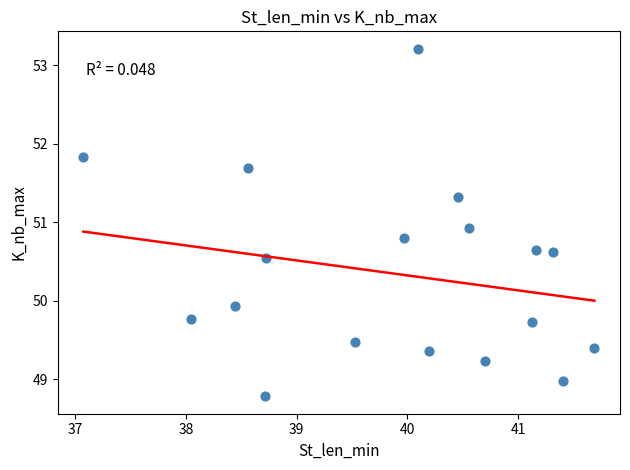

What is the range of X values (max minus min)?

4.6